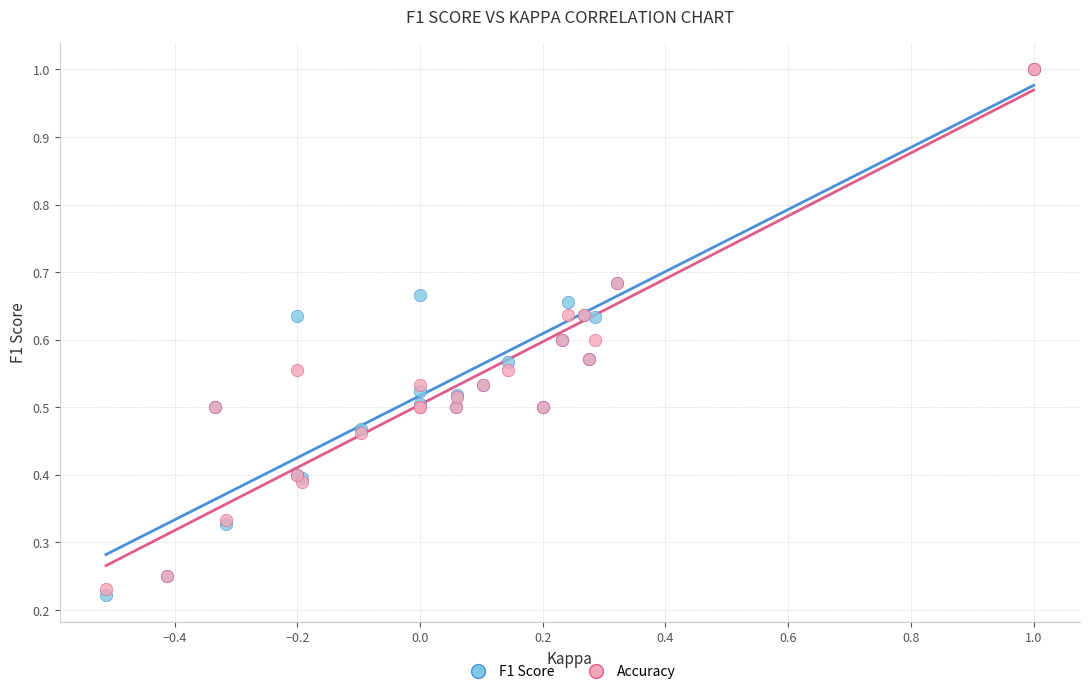

What are all the series names shown in the legend?

F1 Score, Accuracy